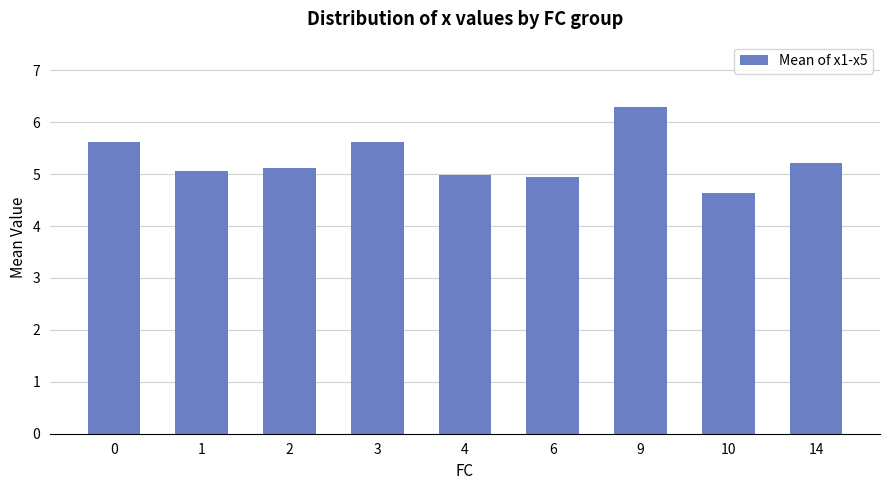

The value at 10 is 2.0. True or false?

False